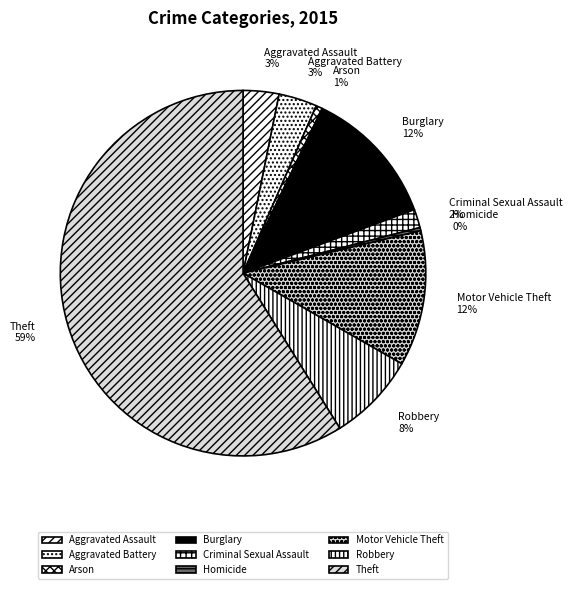

To the nearest percent, what is the combined percentage of Burglary and Criminal Sexual Assault?

14%